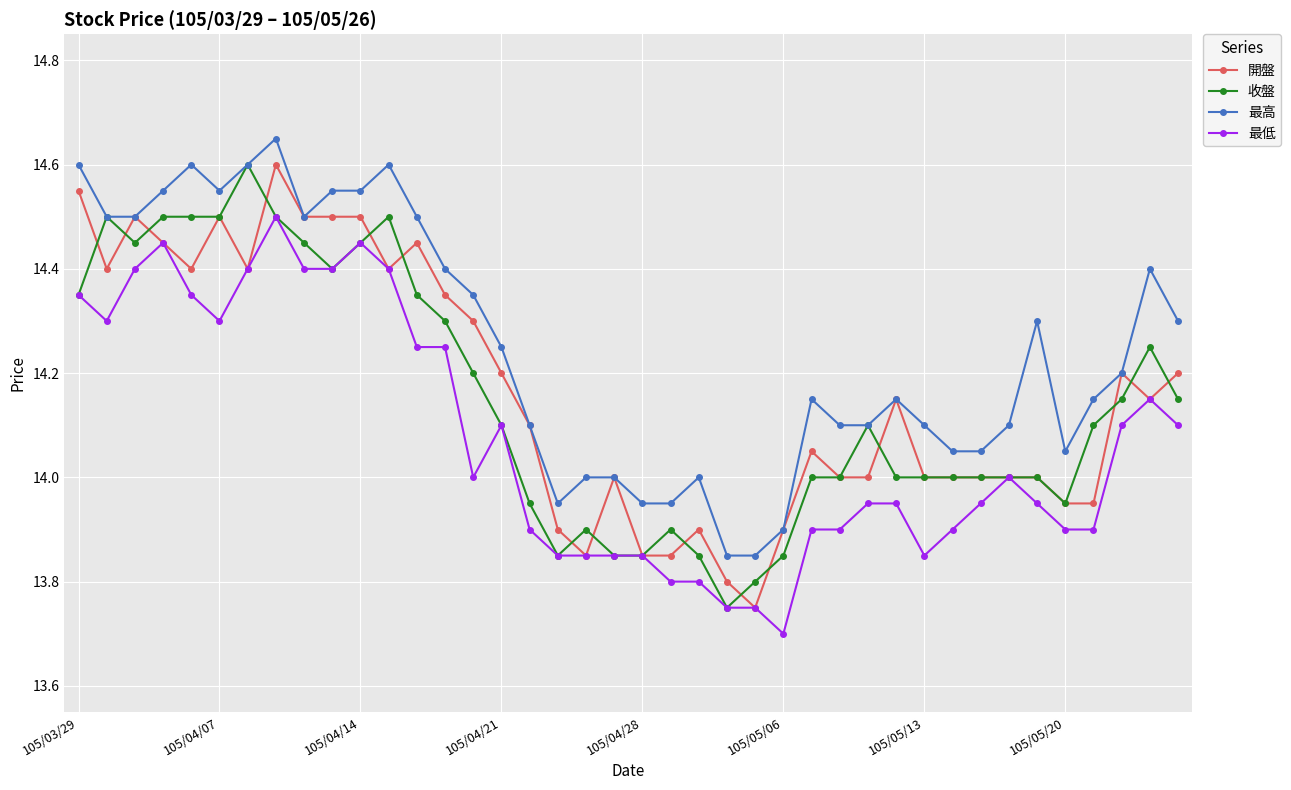

True or false: 最低 and 最高 intersect in this chart.

False